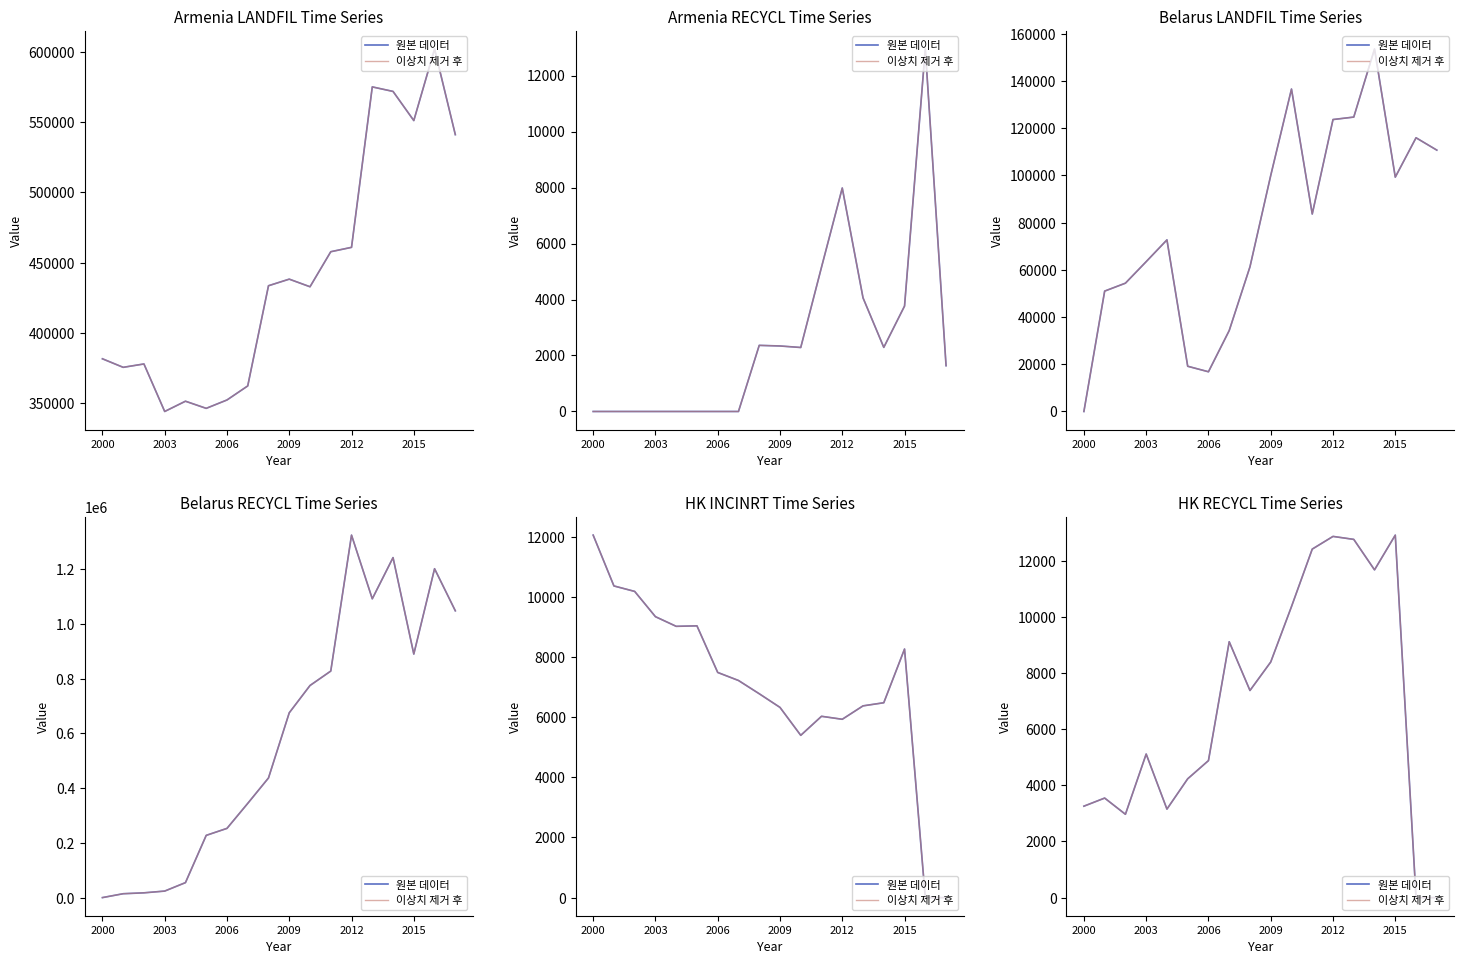

What is the value of the 원본 데이터 point at the 1st from the left?

3258